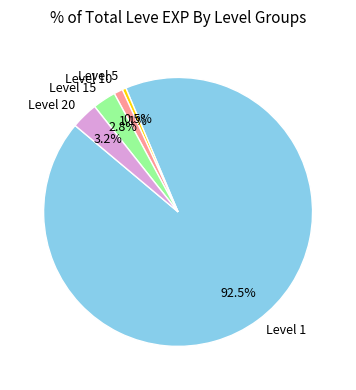

What percentage is NOT represented by Level 15?

97.2%